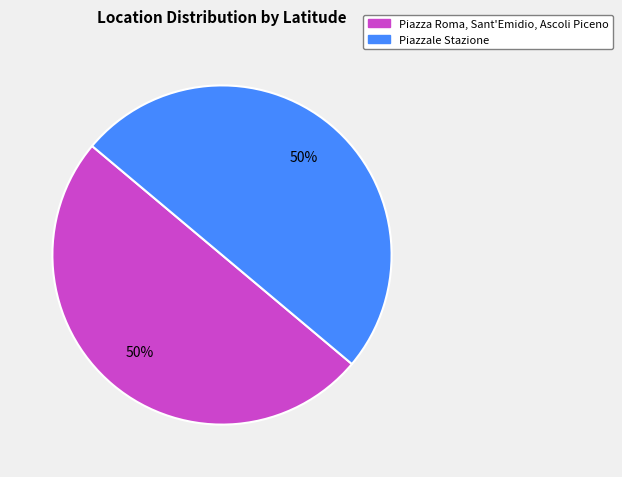

How many segments does this pie chart have?

2